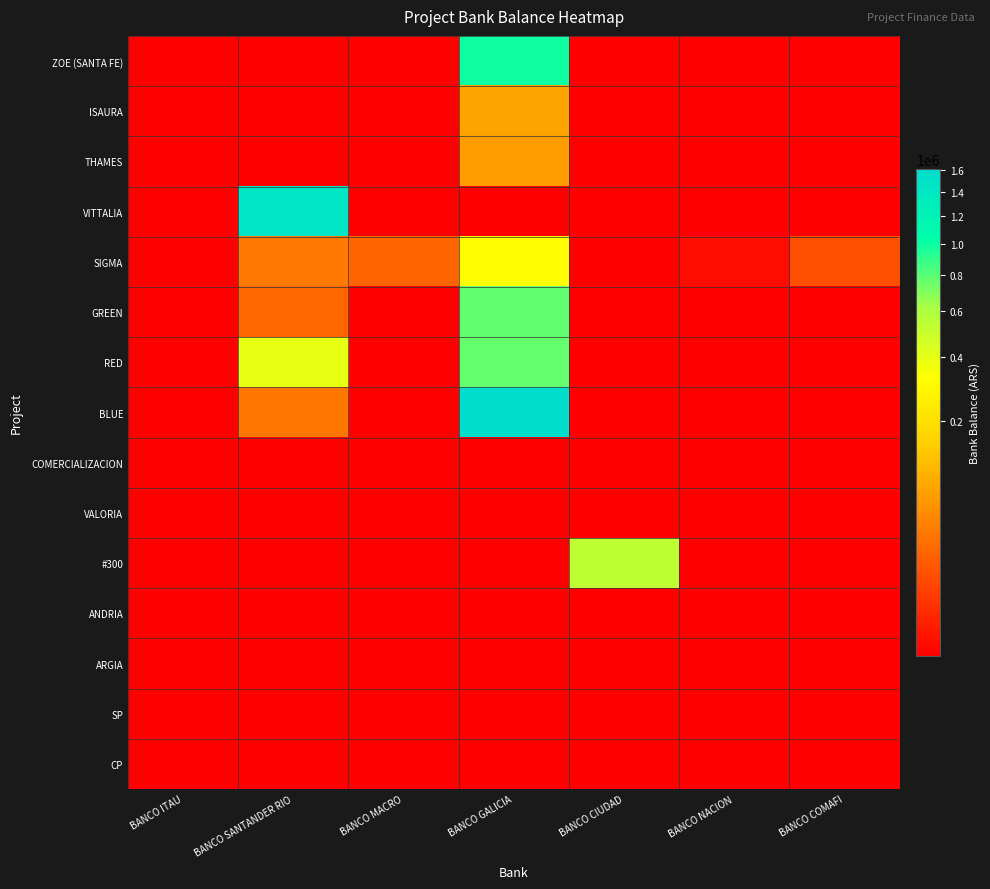

Reading left to right, what are all the values shown in this chart?

ZOE (SANTA FE): BANCO ITAU=0.0	BANCO SANTANDER RIO=0.0	BANCO MACRO=0.0	BANCO GALICIA=991593.4	BANCO CIUDAD=0.0	BANCO NACION=0.0	BANCO COMAFI=0.0
ISAURA: BANCO ITAU=0.0	BANCO SANTANDER RIO=0.0	BANCO MACRO=0.0	BANCO GALICIA=75837.0	BANCO CIUDAD=0.0	BANCO NACION=0.0	BANCO COMAFI=0.0
THAMES: BANCO ITAU=0.0	BANCO SANTANDER RIO=0.0	BANCO MACRO=0.0	BANCO GALICIA=67324.5	BANCO CIUDAD=0.0	BANCO NACION=0.0	BANCO COMAFI=0.0
VITTALIA: BANCO ITAU=0.0	BANCO SANTANDER RIO=1449047.2	BANCO MACRO=0.0	BANCO GALICIA=0.0	BANCO CIUDAD=0.0	BANCO NACION=0.0	BANCO COMAFI=0.0
SIGMA: BANCO ITAU=0.0	BANCO SANTANDER RIO=32752.3	BANCO MACRO=18989.8	BANCO GALICIA=317637.6	BANCO CIUDAD=0.0	BANCO NACION=62.5	BANCO COMAFI=9639.6
GREEN: BANCO ITAU=0.0	BANCO SANTANDER RIO=20113.6	BANCO MACRO=0.0	BANCO GALICIA=775816.2	BANCO CIUDAD=0.0	BANCO NACION=0.0	BANCO COMAFI=0.0
RED: BANCO ITAU=0.0	BANCO SANTANDER RIO=395855.6	BANCO MACRO=0.0	BANCO GALICIA=770601.2	BANCO CIUDAD=0.0	BANCO NACION=0.0	BANCO COMAFI=0.0
BLUE: BANCO ITAU=0.0	BANCO SANTANDER RIO=29978.9	BANCO MACRO=0.0	BANCO GALICIA=1608252.6	BANCO CIUDAD=0.0	BANCO NACION=0.0	BANCO COMAFI=0.0
COMERCIALIZACION: BANCO ITAU=0.0	BANCO SANTANDER RIO=0.0	BANCO MACRO=0.0	BANCO GALICIA=0.0	BANCO CIUDAD=0.0	BANCO NACION=0.0	BANCO COMAFI=0.0
VALORIA: BANCO ITAU=0.0	BANCO SANTANDER RIO=0.0	BANCO MACRO=0.0	BANCO GALICIA=0.0	BANCO CIUDAD=0.0	BANCO NACION=0.0	BANCO COMAFI=0.0
#300: BANCO ITAU=0.0	BANCO SANTANDER RIO=0.0	BANCO MACRO=0.0	BANCO GALICIA=0.0	BANCO CIUDAD=529674.5	BANCO NACION=0.0	BANCO COMAFI=0.0
ANDRIA: BANCO ITAU=0.0	BANCO SANTANDER RIO=0.0	BANCO MACRO=0.0	BANCO GALICIA=0.0	BANCO CIUDAD=0.0	BANCO NACION=0.0	BANCO COMAFI=0.0
ARGIA: BANCO ITAU=0.0	BANCO SANTANDER RIO=0.0	BANCO MACRO=0.0	BANCO GALICIA=0.0	BANCO CIUDAD=0.0	BANCO NACION=0.0	BANCO COMAFI=0.0
SP: BANCO ITAU=0.0	BANCO SANTANDER RIO=0.0	BANCO MACRO=0.0	BANCO GALICIA=0.0	BANCO CIUDAD=0.0	BANCO NACION=0.0	BANCO COMAFI=0.0
CP: BANCO ITAU=0.0	BANCO SANTANDER RIO=0.0	BANCO MACRO=0.0	BANCO GALICIA=0.0	BANCO CIUDAD=0.0	BANCO NACION=0.0	BANCO COMAFI=0.0